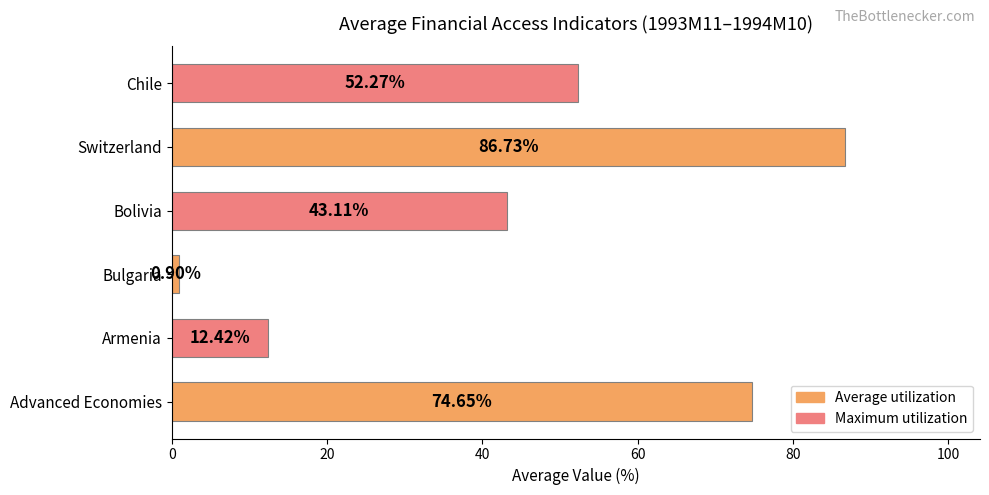

Rank the categories by value from highest to lowest.

Switzerland, Advanced Economies, Chile, Bolivia, Armenia, Bulgaria